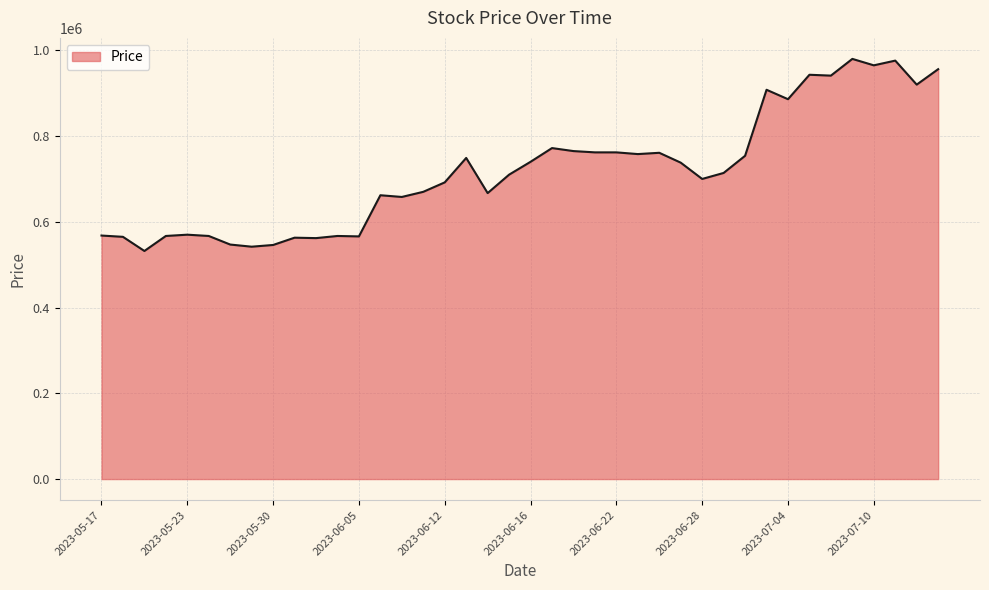

What is the maximum value shown in the chart?

980000